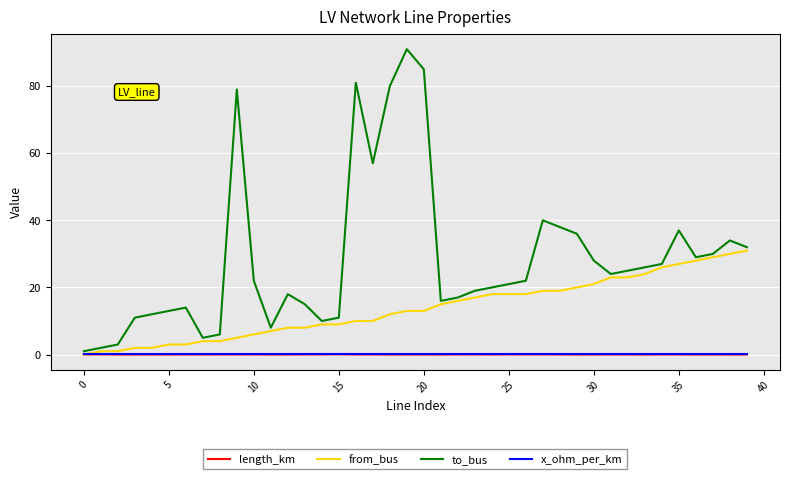

Which series has the largest total across all categories?

to_bus